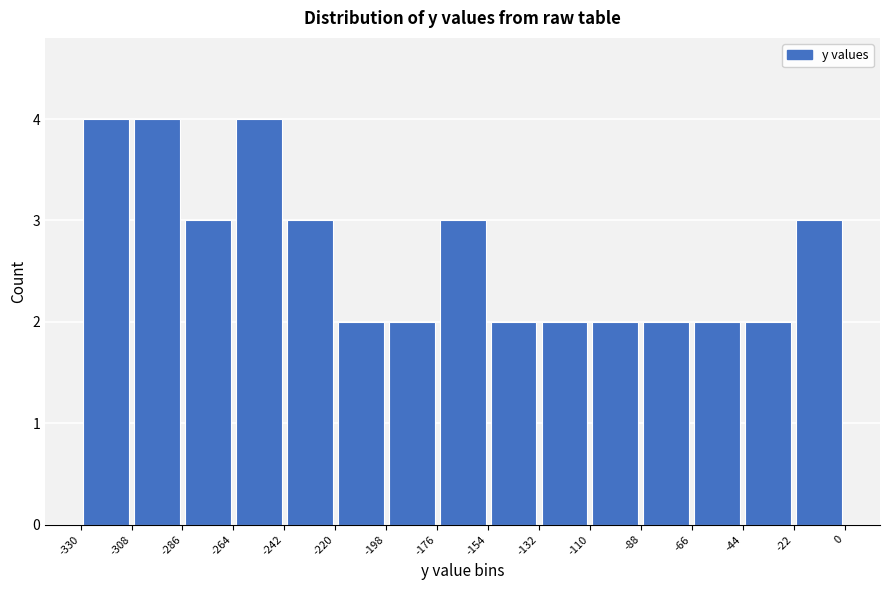

Reading left to right, list every bar in this chart as the range it spans on the x-axis followed by its height. The values are not printed on the chart, so give them approximately, as read against the axis.

-330 to -308: 4
-308 to -286: 4
-286 to -264: 3
-264 to -242: 4
-242 to -220: 3
-220 to -198: 2
-198 to -176: 2
-176 to -154: 3
-154 to -132: 2
-132 to -110: 2
-110 to -88: 2
-88 to -66: 2
-66 to -44: 2
-44 to -22: 2
-22 to 0: 3